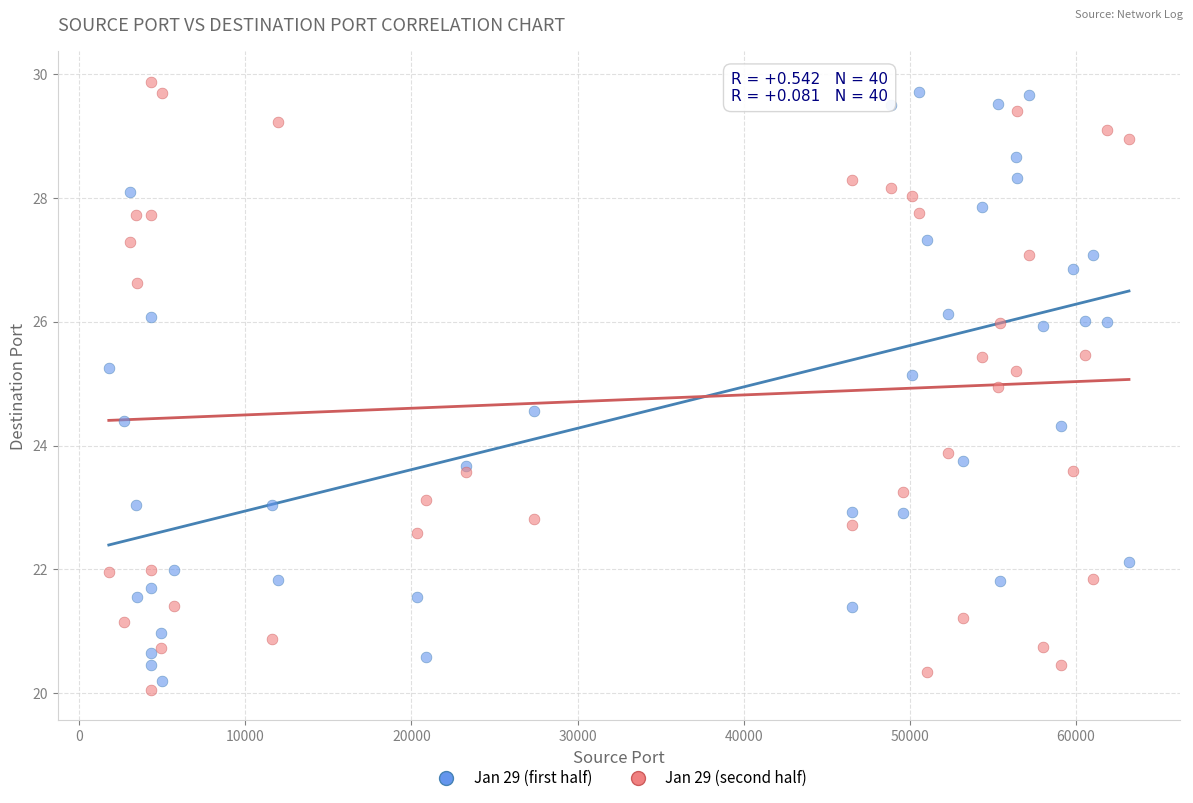

Which series has the widest spread of Y values?

Jan 29 (second half)